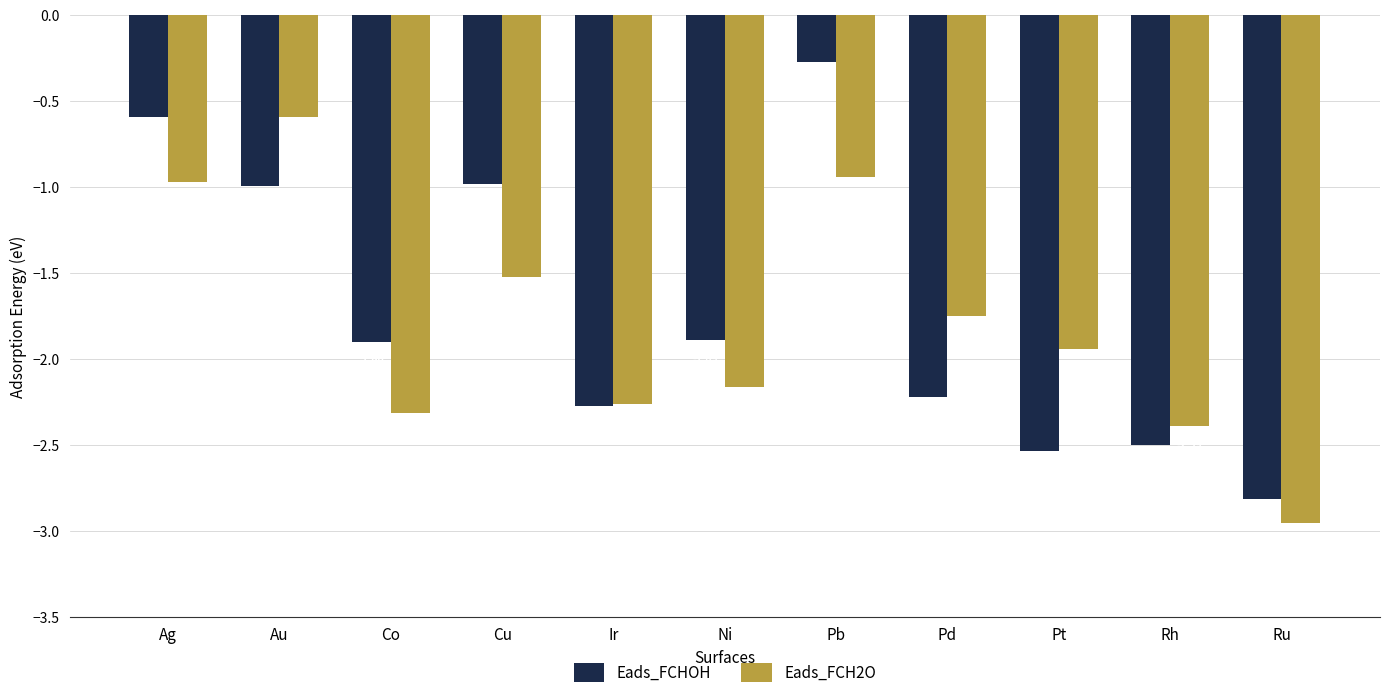

What is the difference between the maximum and minimum values in the Eads_FCH2O series?

2.4